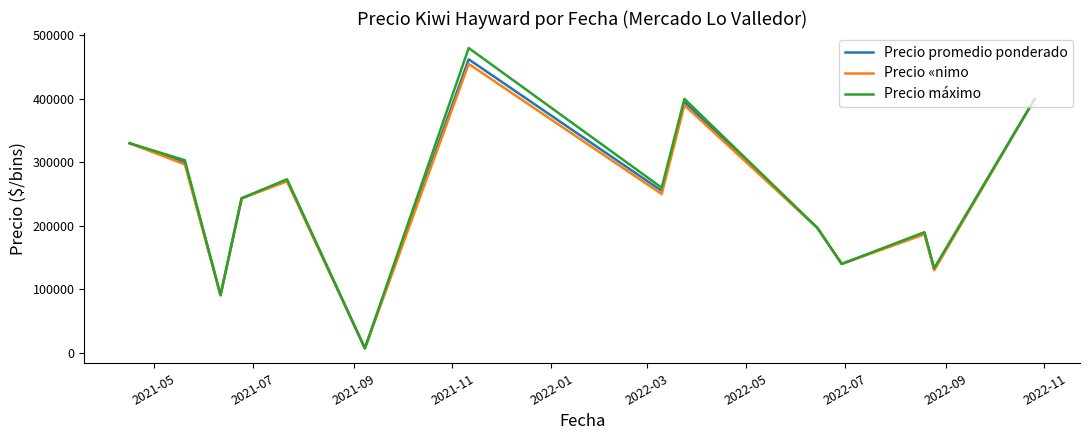

Which series has the largest range (max minus min)?

Precio máximo